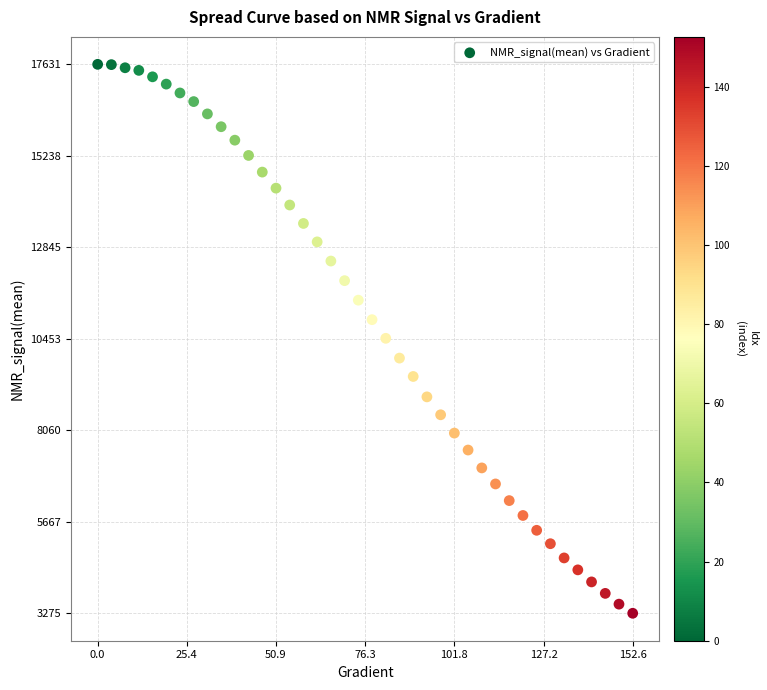

What is the range of Y values (max minus min)?

14355.9